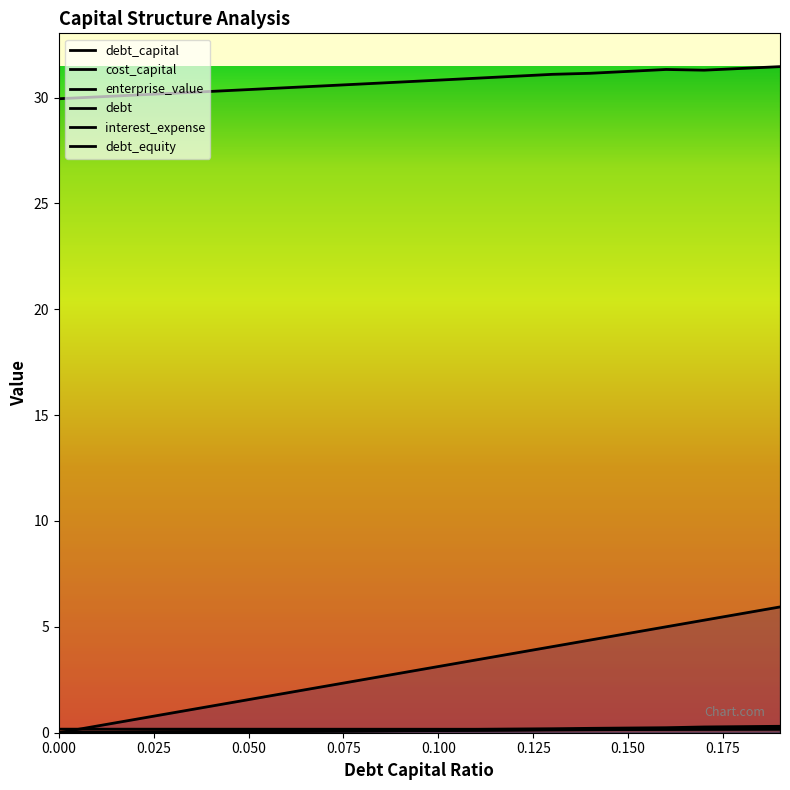

Is it true that interest_expense equals 0.1 at 0.08?

True